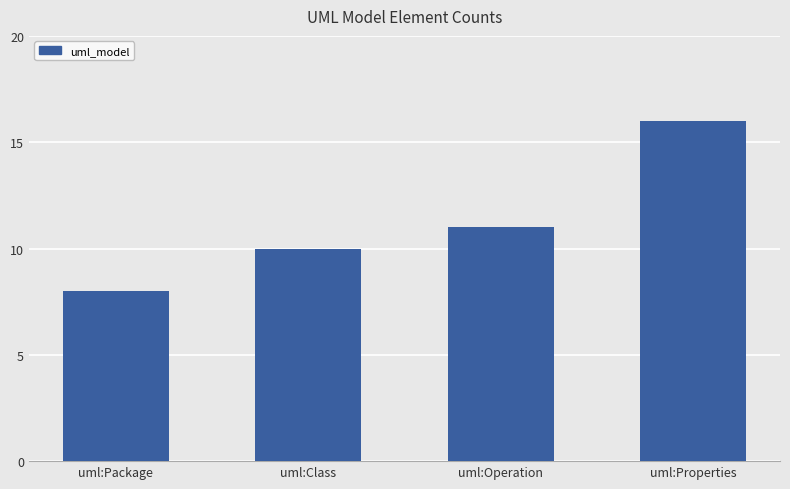

Where is the data nearest to the value 12?

uml:Operation